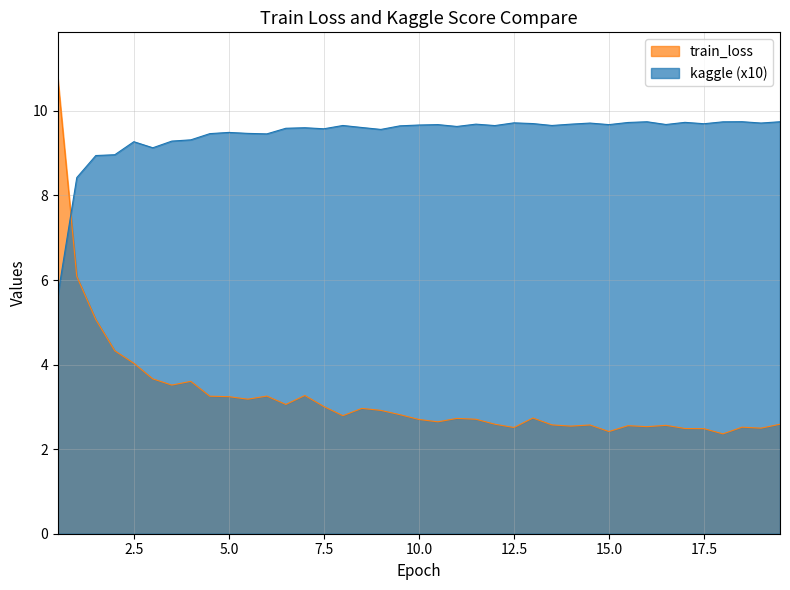

How many values in the kaggle series exceed 9?

35